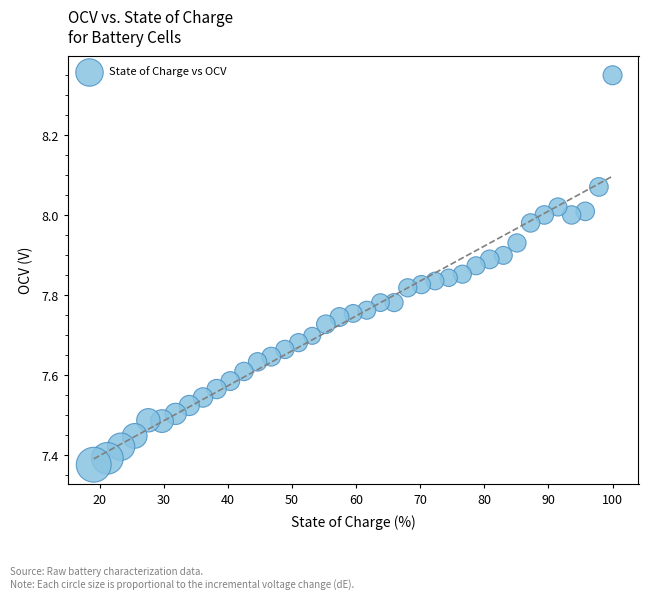

What is the range of Y values (max minus min)?

1.0